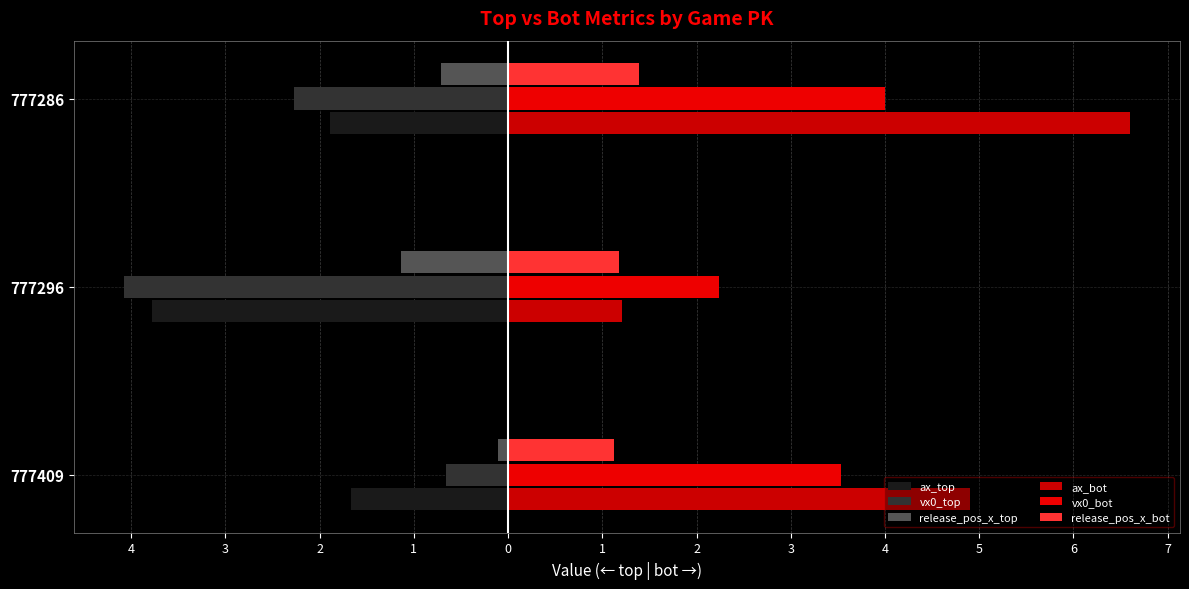

What is the value of the ax_bot bar at the 2nd from the left?

1.2